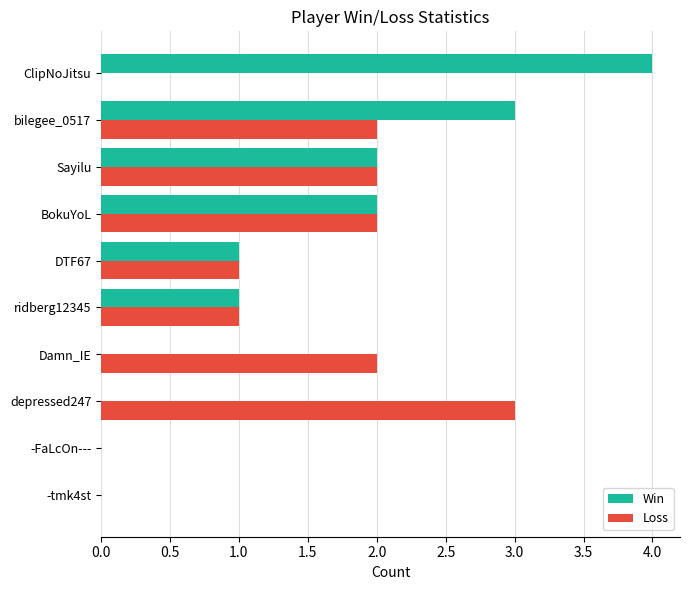

The value of Loss at BokuYoL is 3. True or false?

False